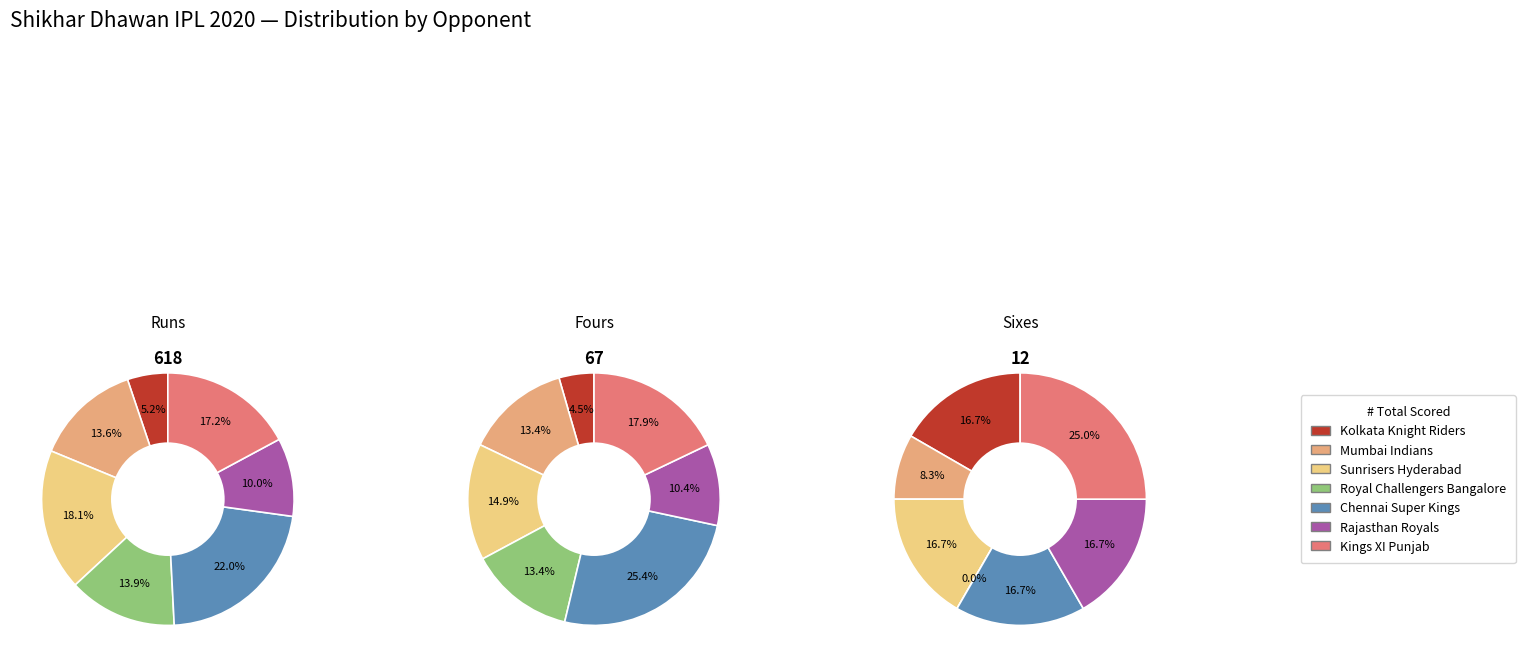

Does 8 account for over 50% of the chart?

No